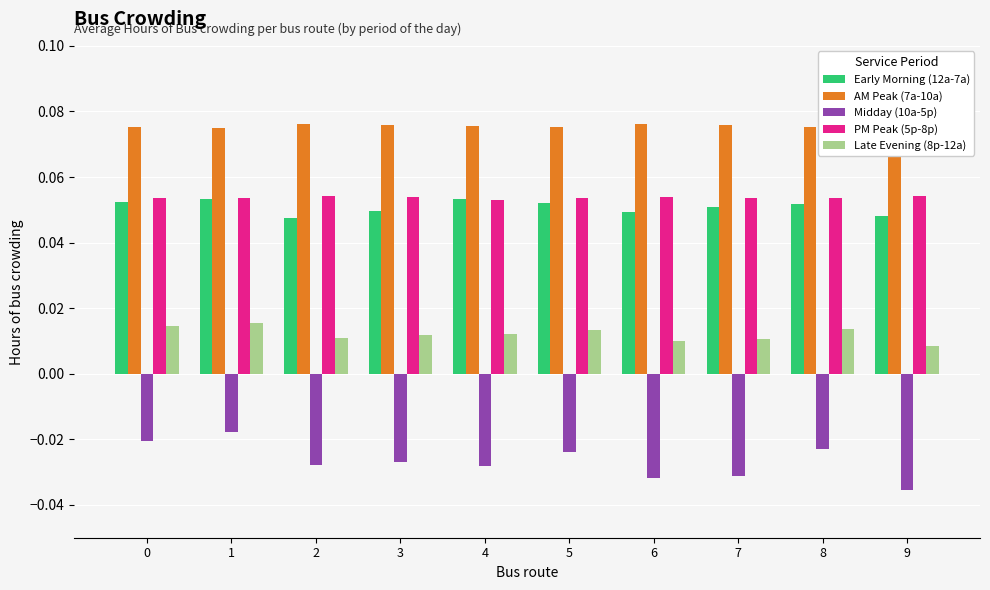

At how many categories does at least one series exceed 0?

10